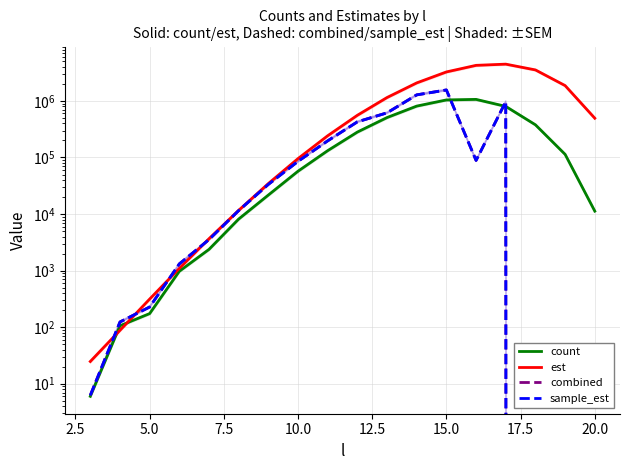

Reading left to right, transcribe all the data shown in this chart.

count: 6.0	106.0	174.0	975.0	2376.0	8163.0	21695.0	57273.0	132217.0	281672.0	508452.0	810524.0	1041464.0	1064711.0	800402.0	378320.0	113689.0	11274.0
est: 24.7	88.0	314.2	1095.6	3667.5	11637.1	34625.6	95621.2	242484.4	558033.2	1149503.3	2084231.0	3255788.2	4257157.3	4470674.1	3533401.2	1867515.1	494891.5
combined: 6.2	123.6	227.2	1314.4	3537.9	11523.4	33446.1	85436.5	197001.0	426809.2	616188.9	1279725.1	1562469.9	88681.0	970270.1	0.0	0.0	0.0
sample_est: 6.2	123.6	227.2	1314.4	3537.9	11523.4	33446.1	85436.5	197001.0	426809.2	616188.9	1279725.1	1562469.9	88681.0	970270.1	0.0	0.0	0.0